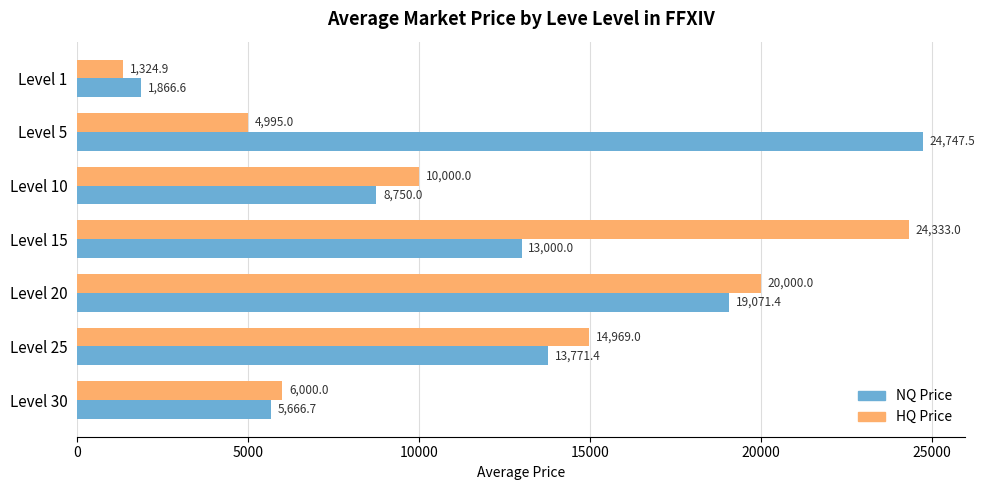

How many data points in NQ Price are less than 13000?

3